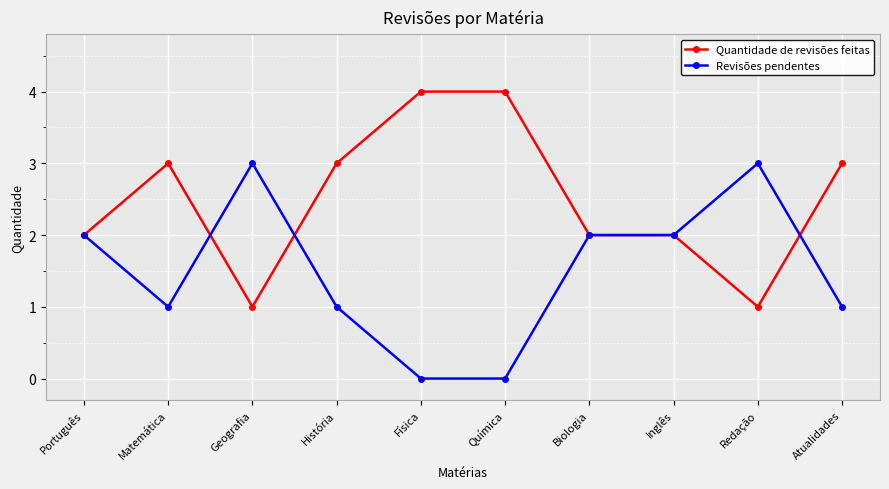

Rank the series by their maximum value, from highest to lowest.

Quantidade de revisões feitas, Revisões pendentes